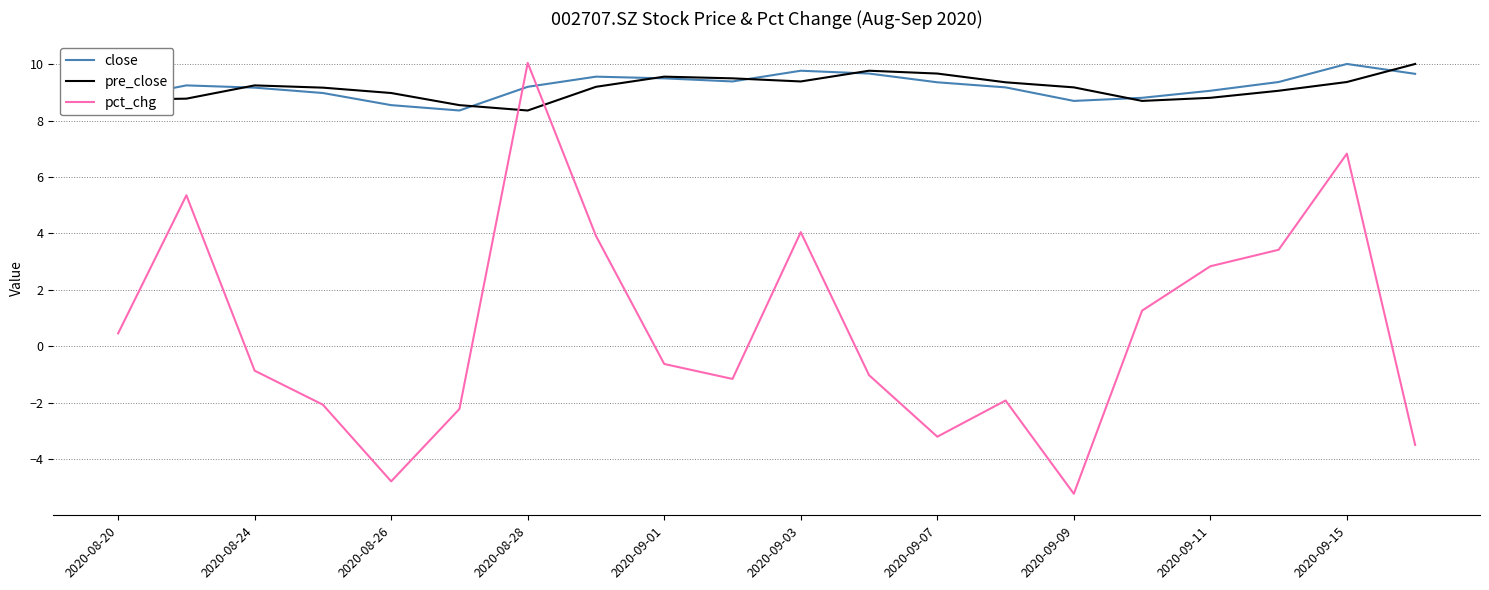

Which series has the largest range (max minus min)?

pct_chg